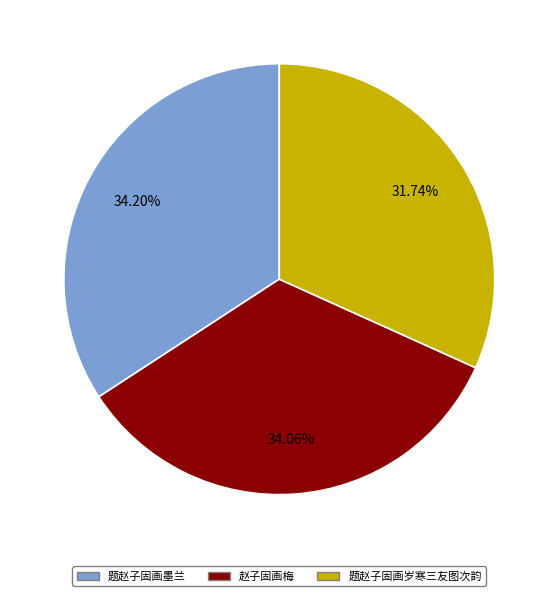

How many slices are in this pie chart?

3